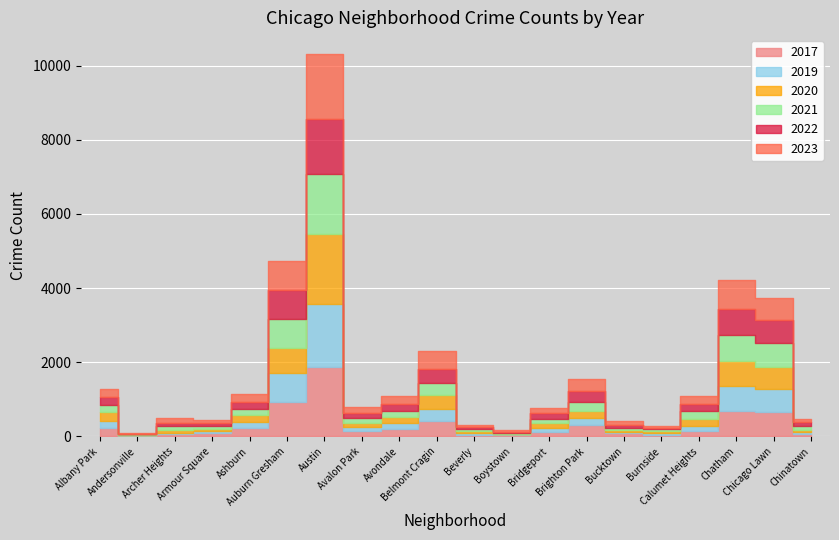

Does the chart contain any negative values?

No